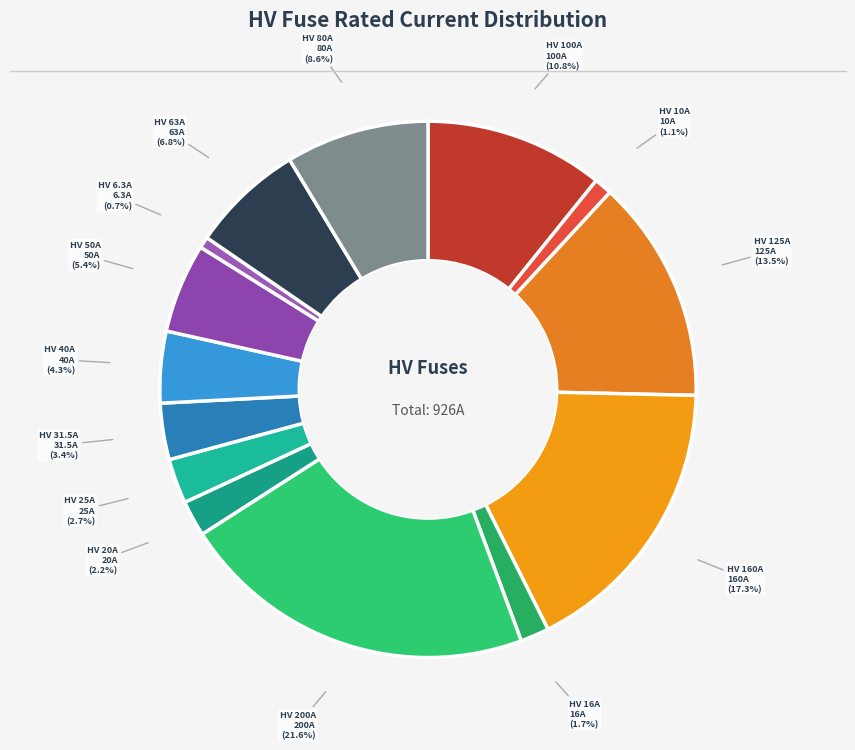

Approximately how many times larger is the value at HV 63A compared to HV 125A?

0.5